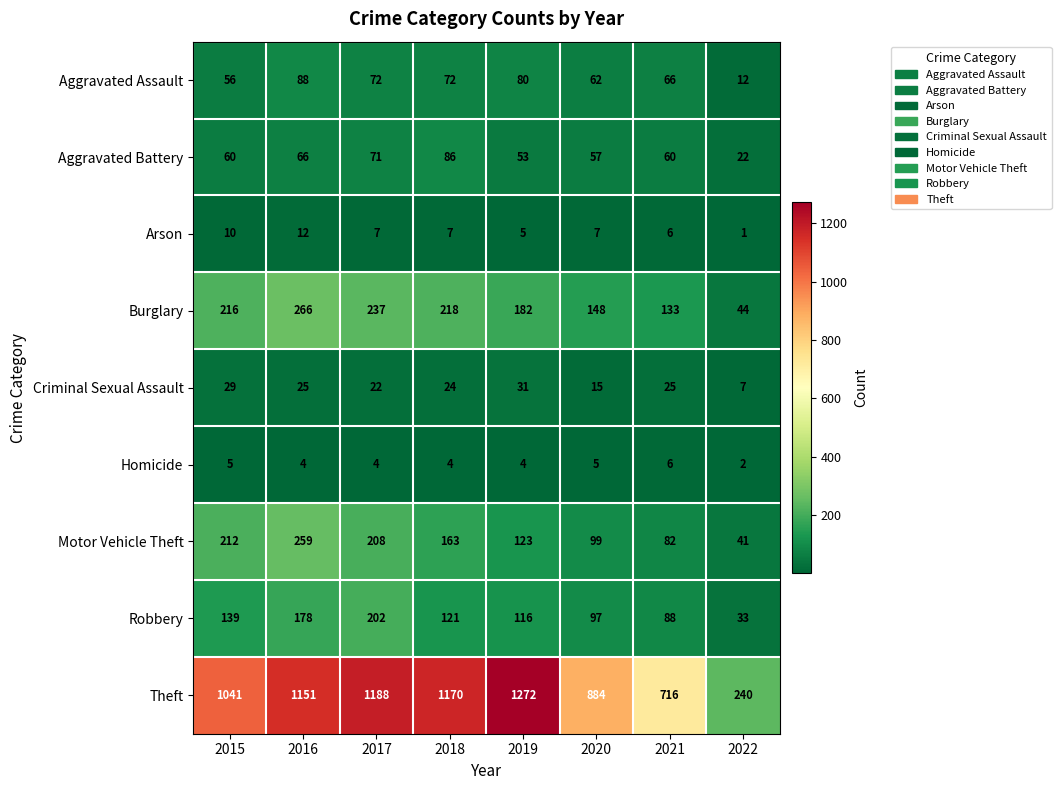

Count the number of categories in the chart.

8